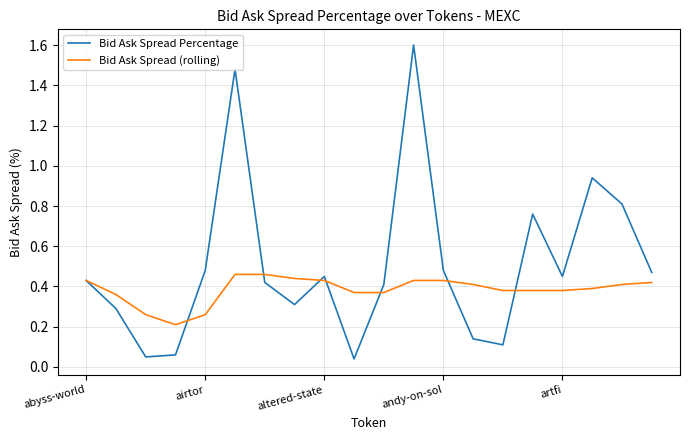

Which series has the largest total across all categories?

Bid Ask Spread Percentage